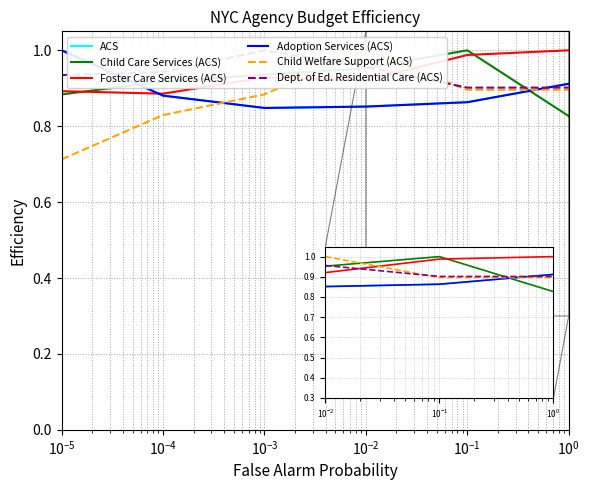

Which series has the largest range (max minus min)?

Child Welfare Support (ACS)